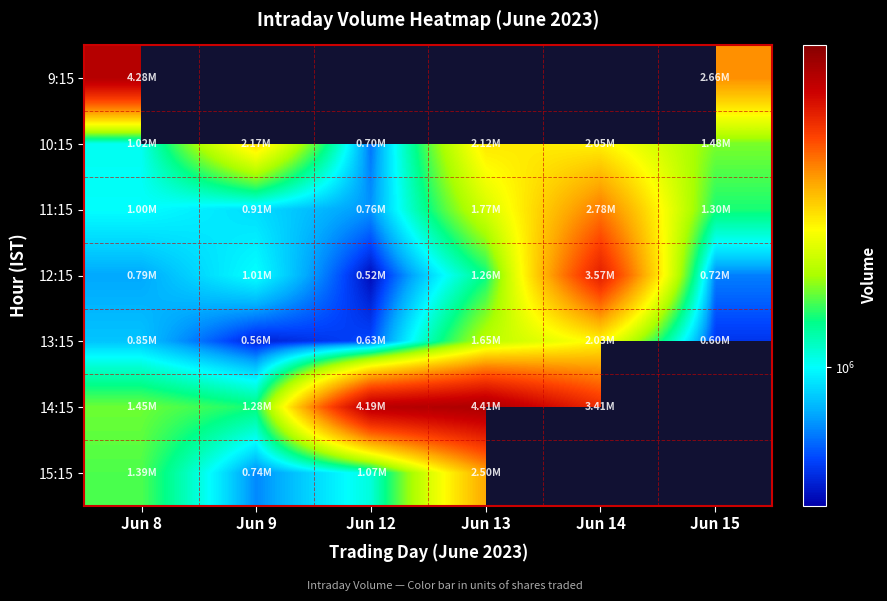

The value of 9:15 at Jun 15 is 3498153.0. True or false?

False